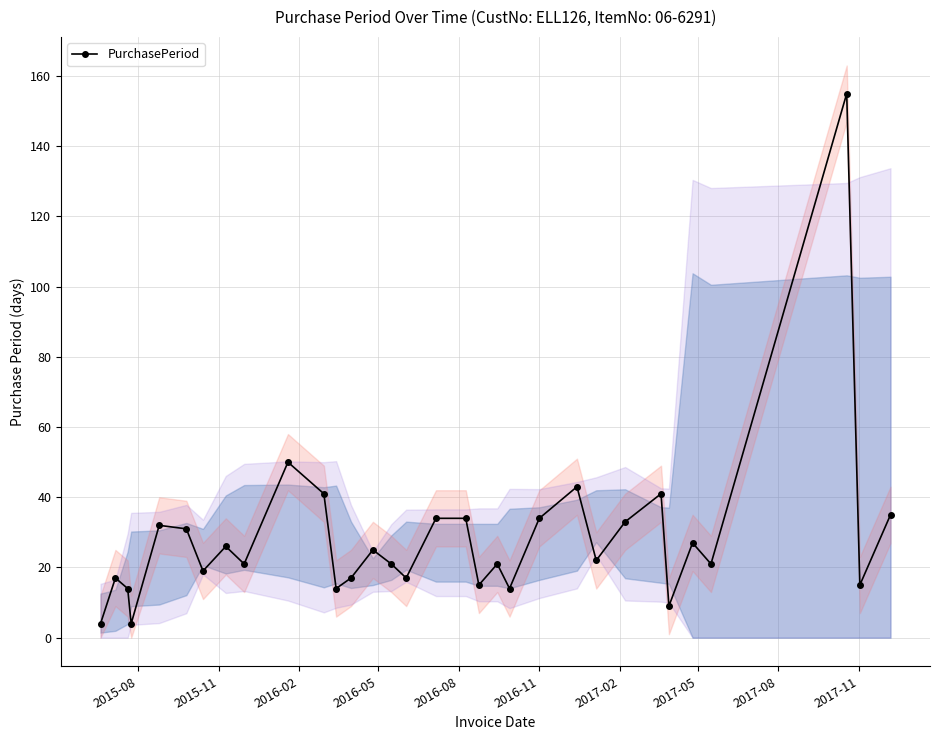

What is the maximum value shown in the chart?

155